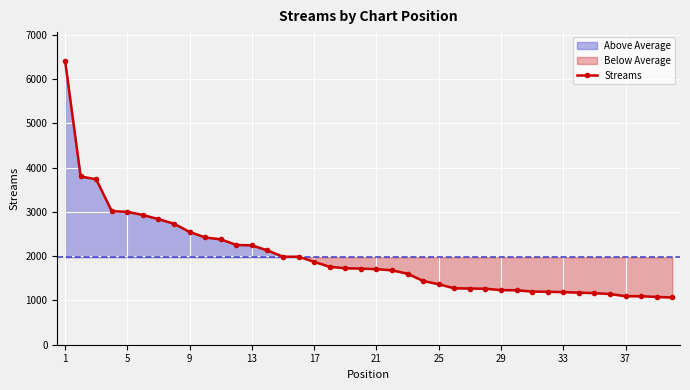

Which label corresponds to the largest value in the chart?

1